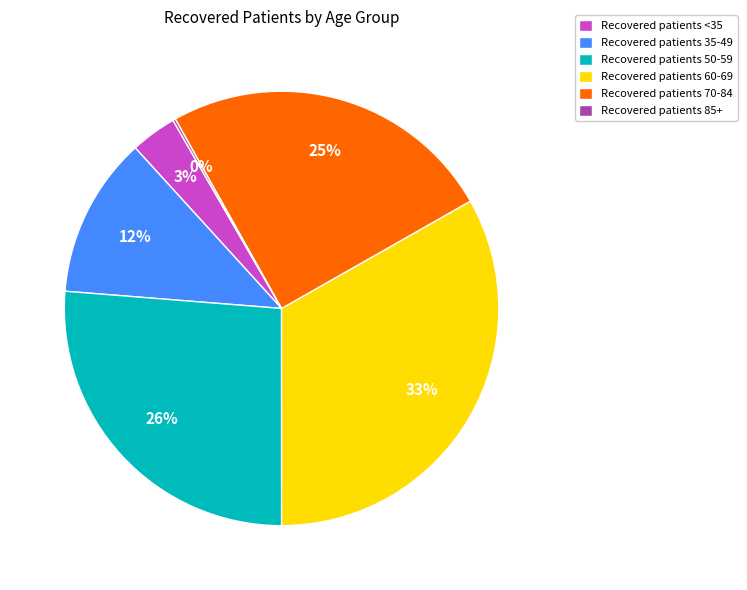

To the nearest percent, what percentage of the pie is Recovered patients 35-49?

12%